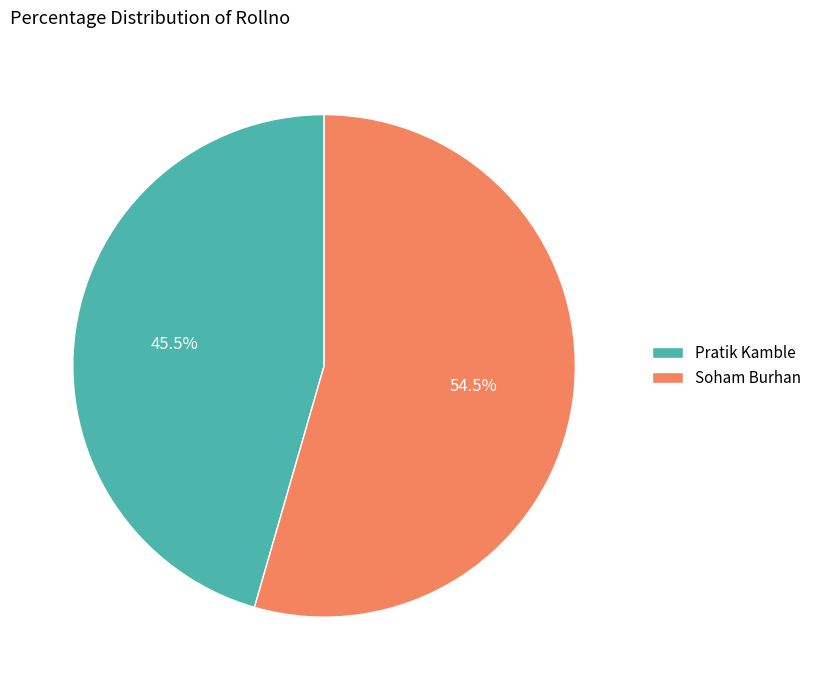

To the nearest percent, what is the difference between the Soham Burhan and Pratik Kamble slice percentages?

9%